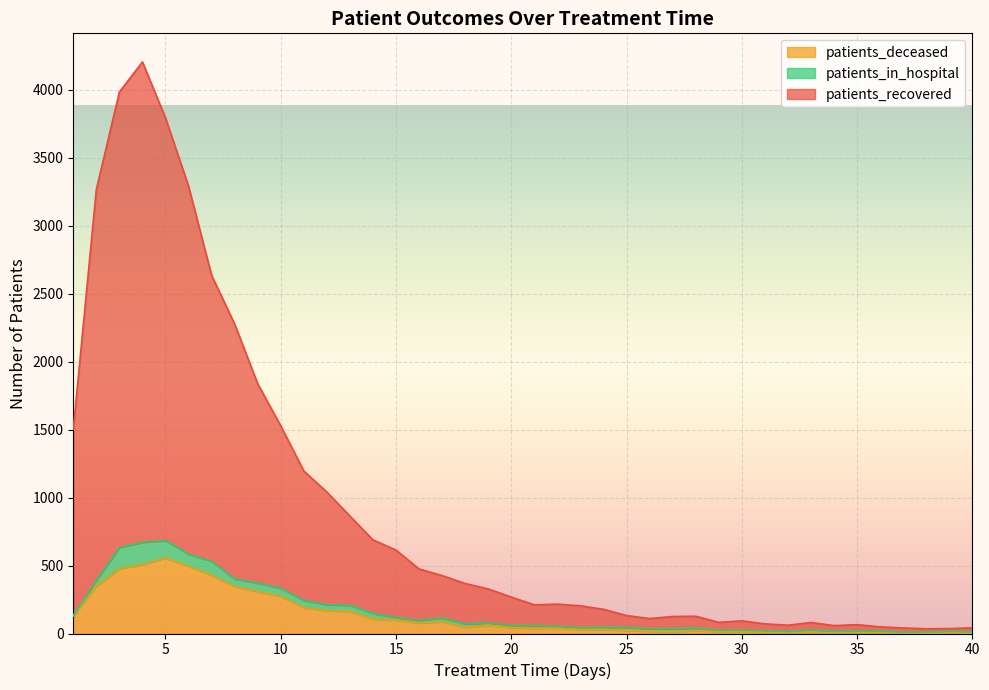

Which category has the lowest value across all series?

38